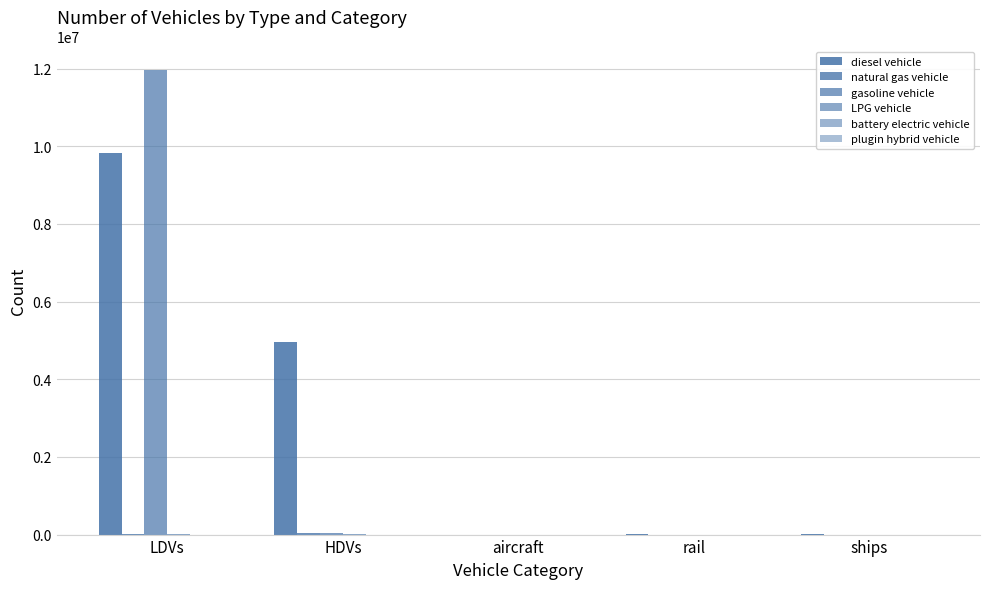

How many groups of bars are there?

5